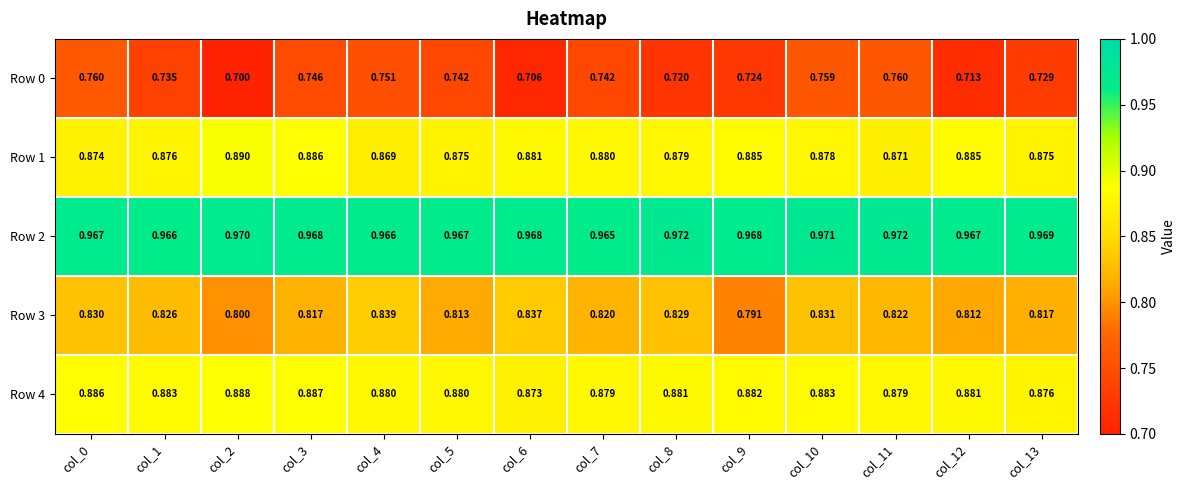

Is the value of Row 0 at col_10 greater than the value of Row 4 at col_6?

No